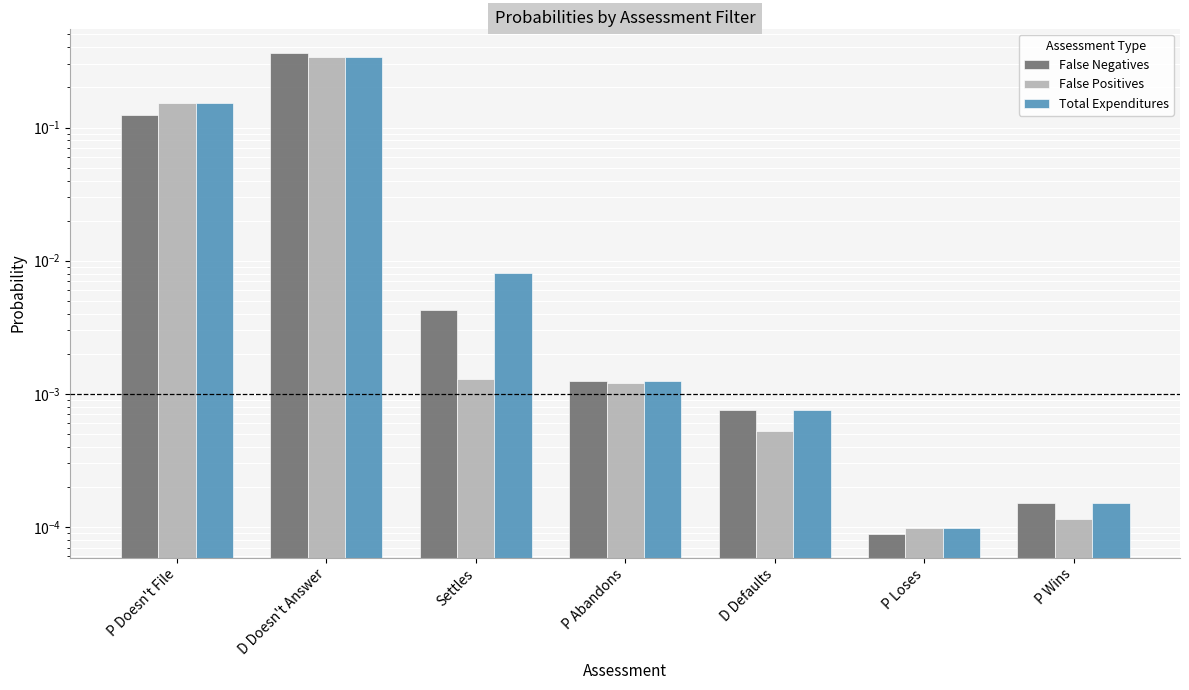

What position from the right is Settles?

5